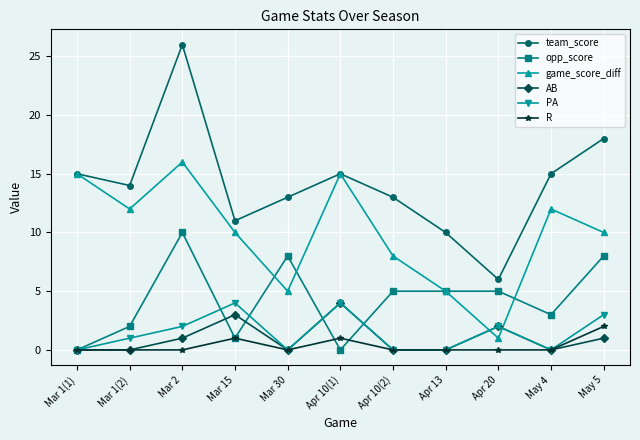

How many lines are shown in the chart?

6